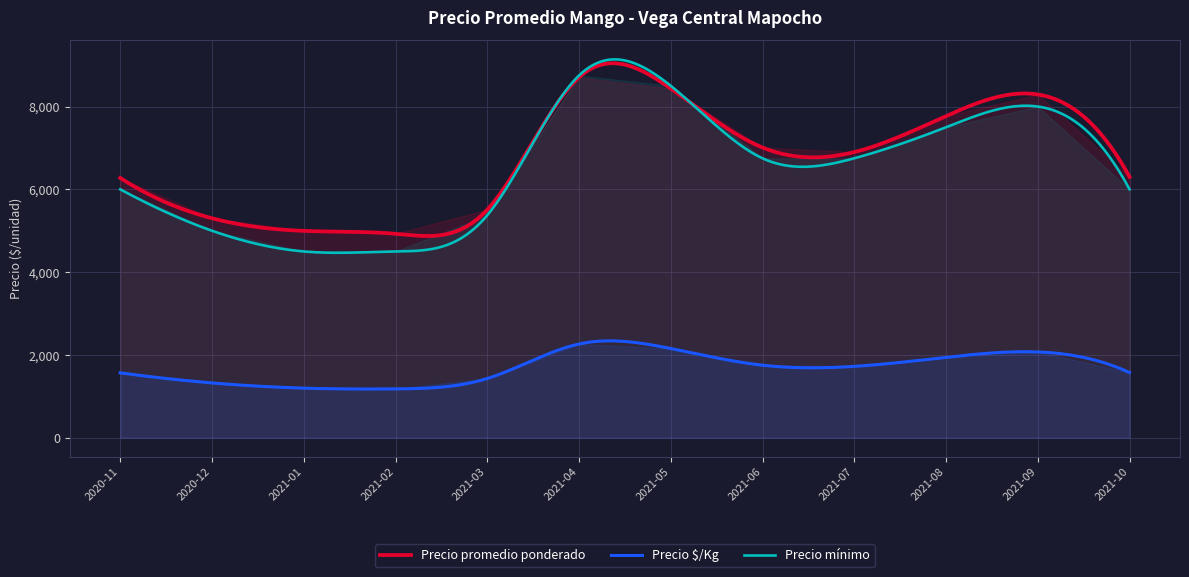

What is the label of the 37th point from the left?

2021-02